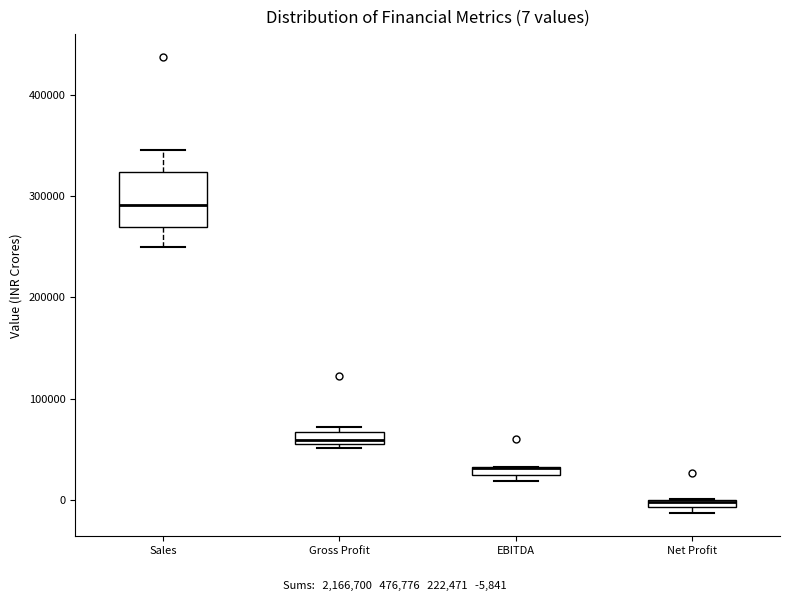

Which box is the tallest, from its lower edge to its upper edge?

Sales